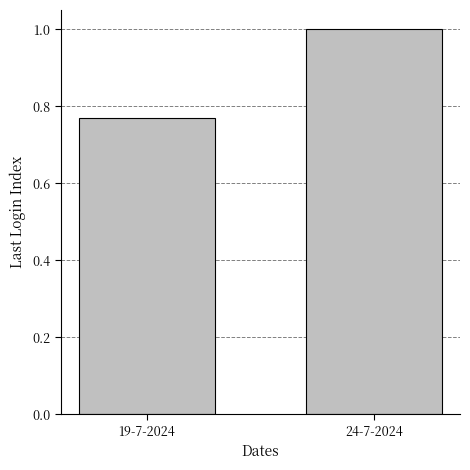

Which has a higher value, 19-7-2024 or 24-7-2024?

24-7-2024